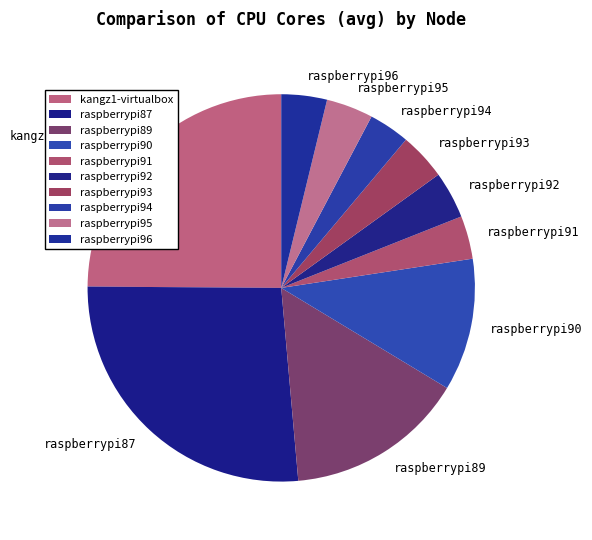

Is the sum of raspberrypi93 and raspberrypi96 greater than half?

No